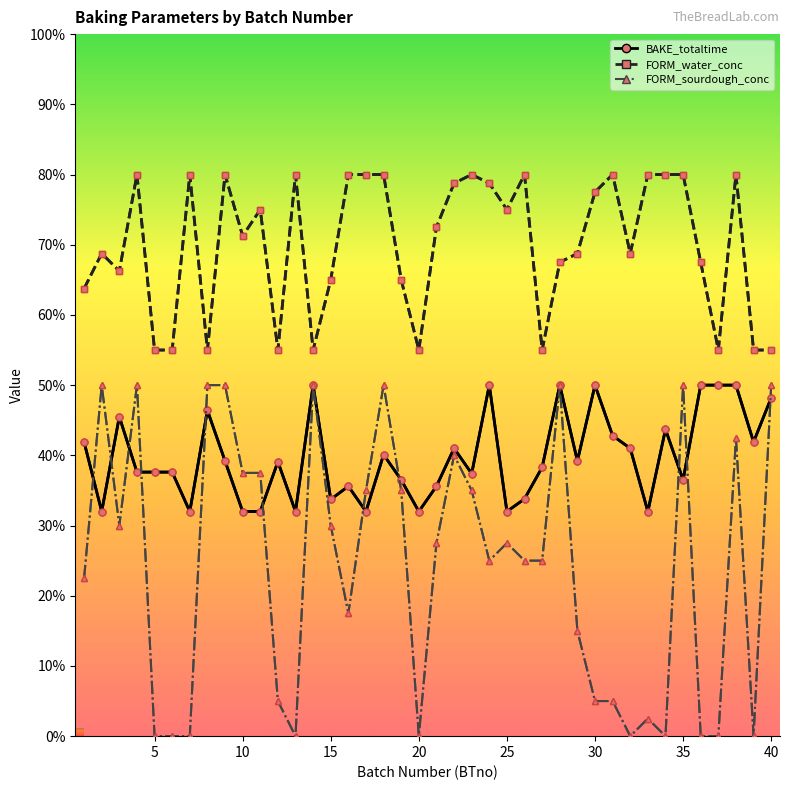

List the series in order of their overall mean, lowest first.

FORM_sourdough_conc, BAKE_totaltime, FORM_water_conc